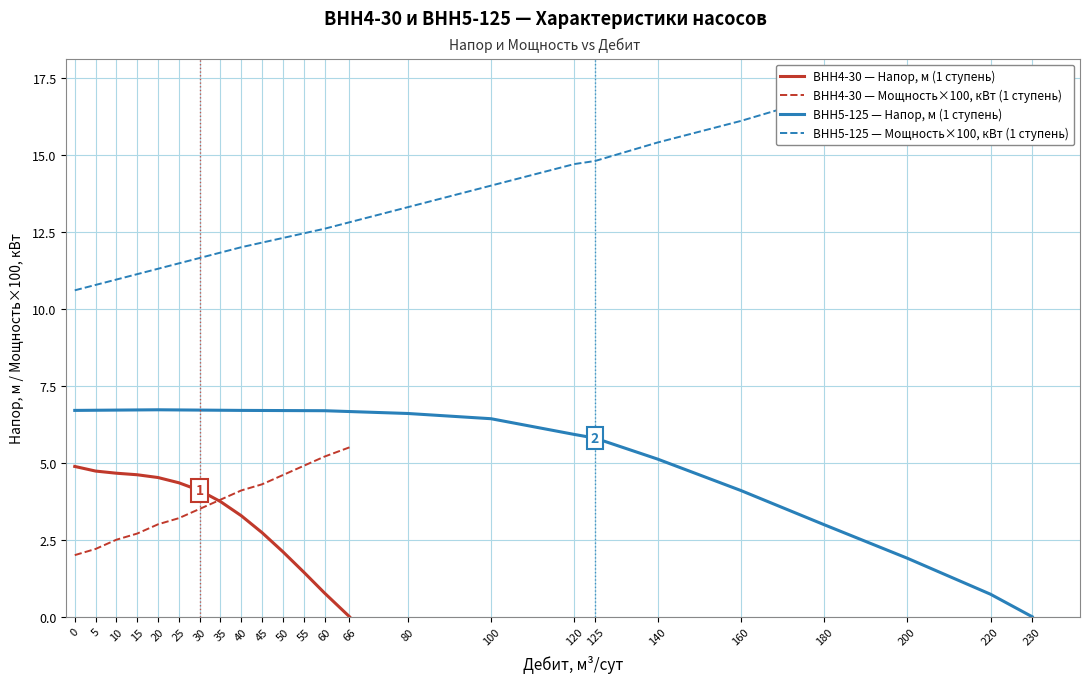

What is the difference between the maximum and minimum values in the ВНН5-125 — Мощность×100, кВт (1 ступень) series?

6.7